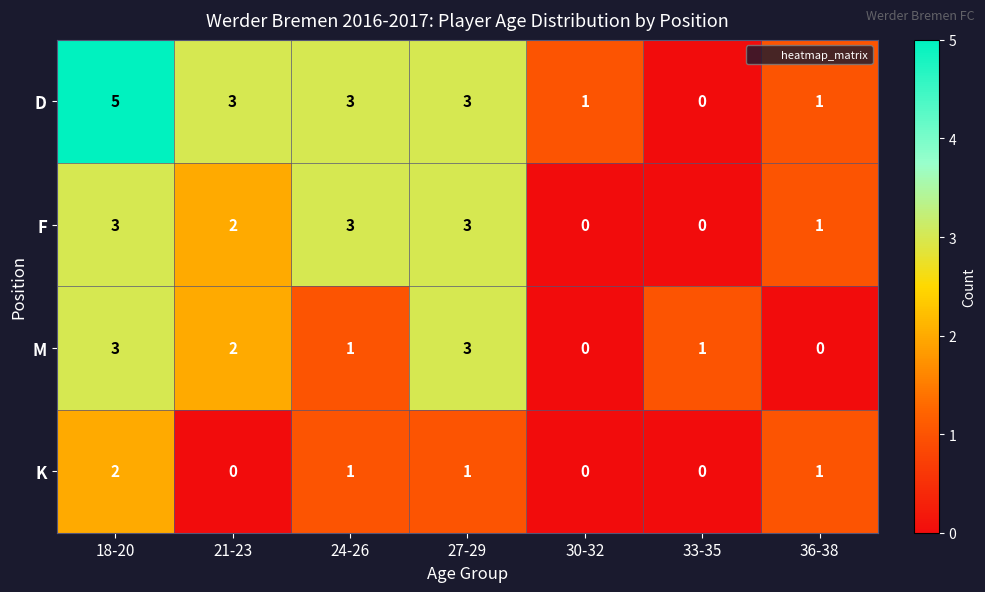

The M series shows -2 at 36-38. True or false?

False